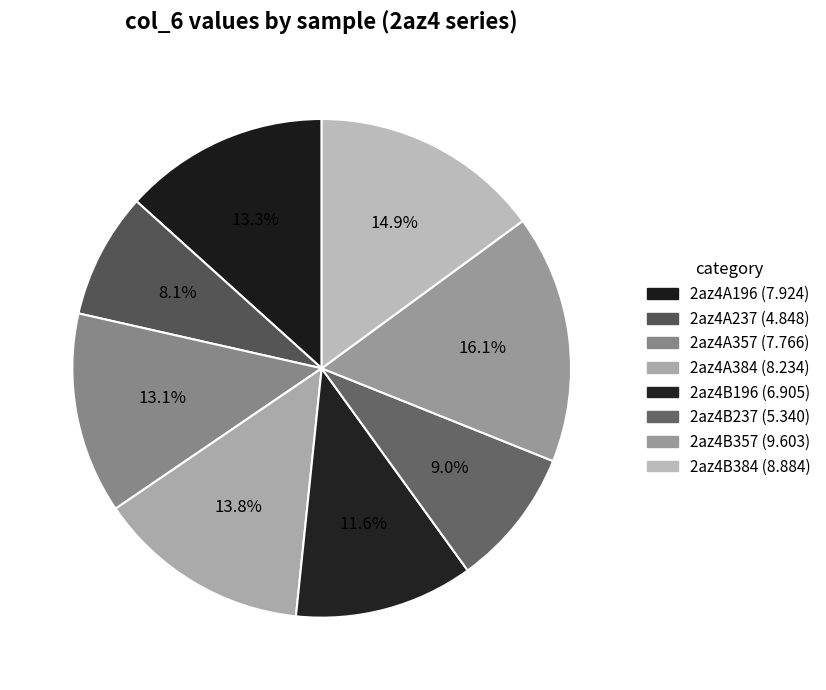

What is the total percentage of 2az4A357 and 2az4B357?

29.2%